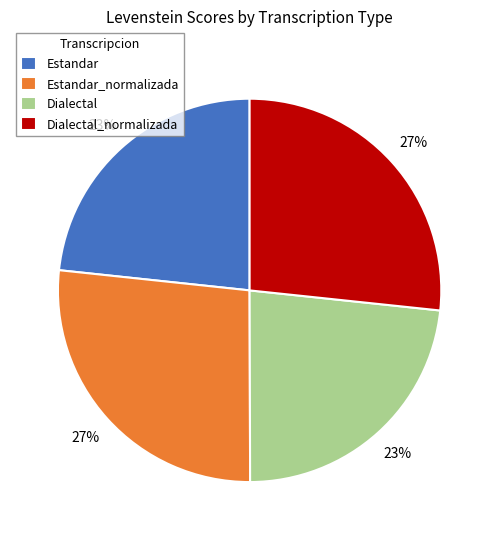

How many segments does this pie chart have?

4